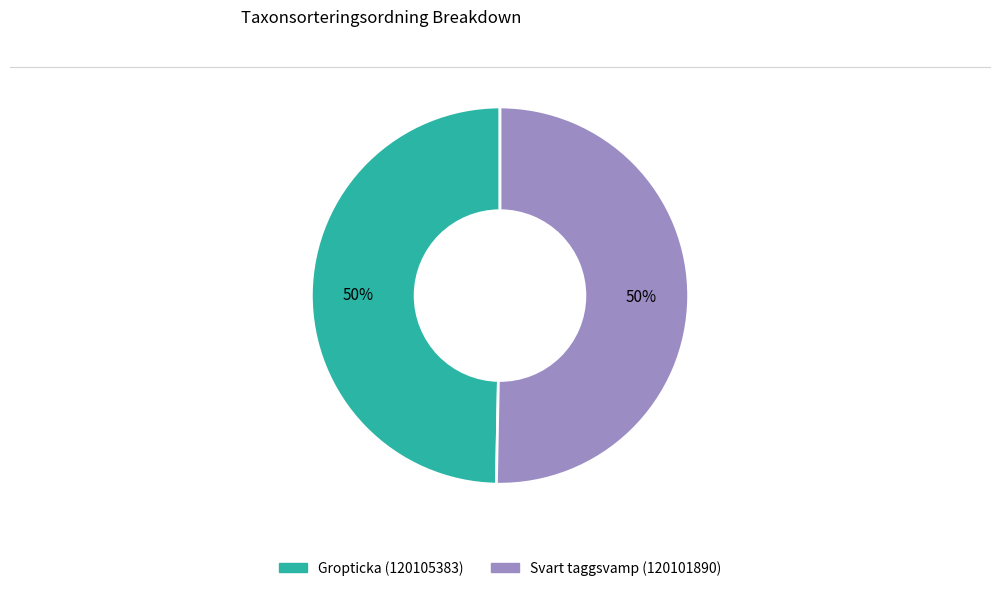

Approximately how many times larger is the value at Svart taggsvamp (120101890) compared to Gropticka (120105383)?

1.0